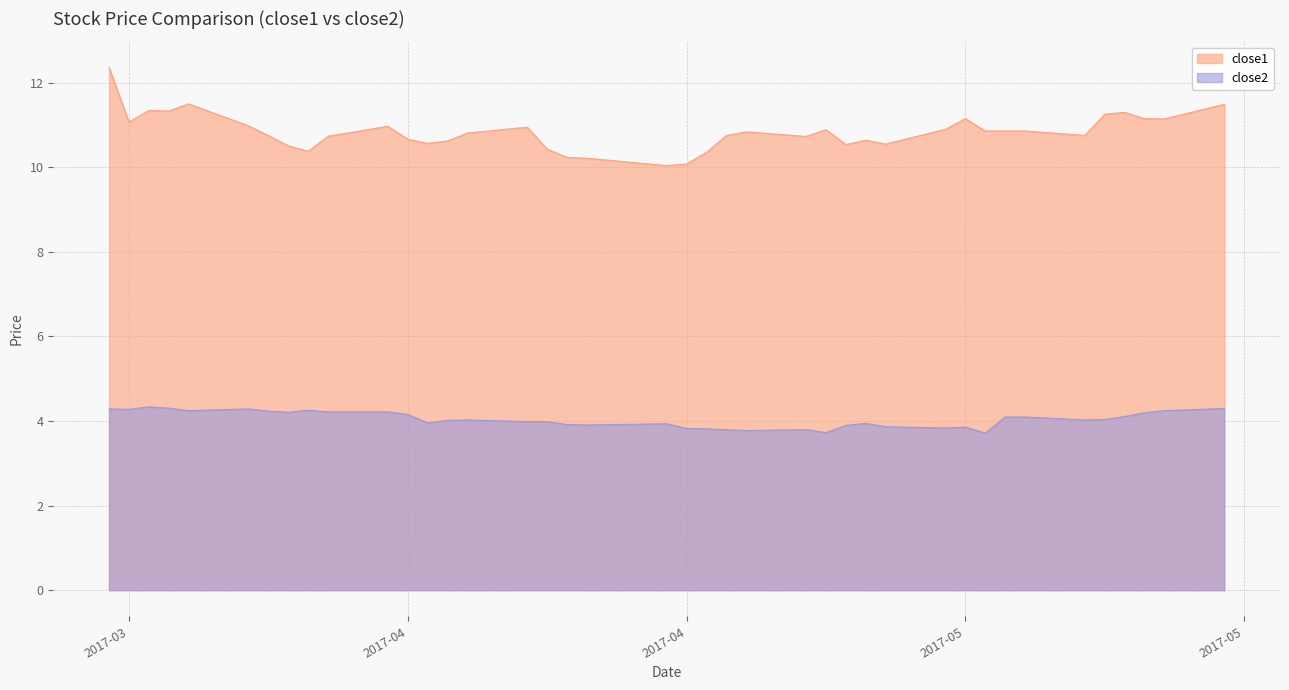

The close2 series shows 4.0 at 2017-04-05. True or false?

True